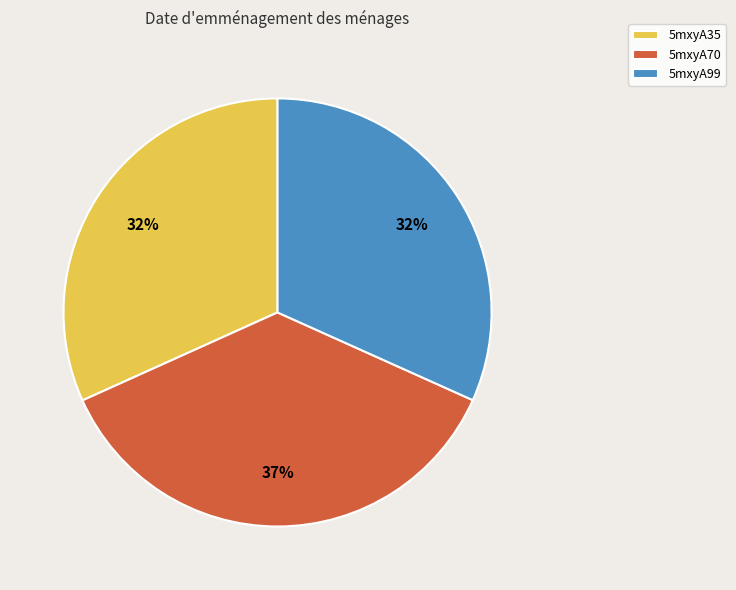

Is there any slice that represents more than half of the pie?

No